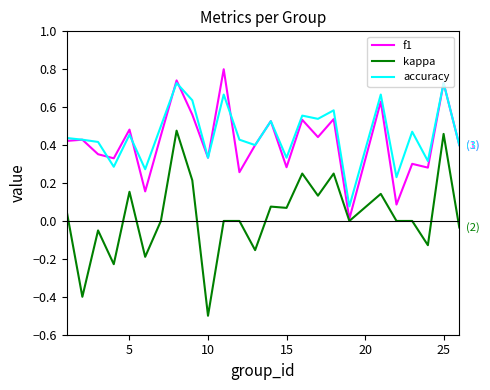

Which series has the largest total across all categories?

accuracy